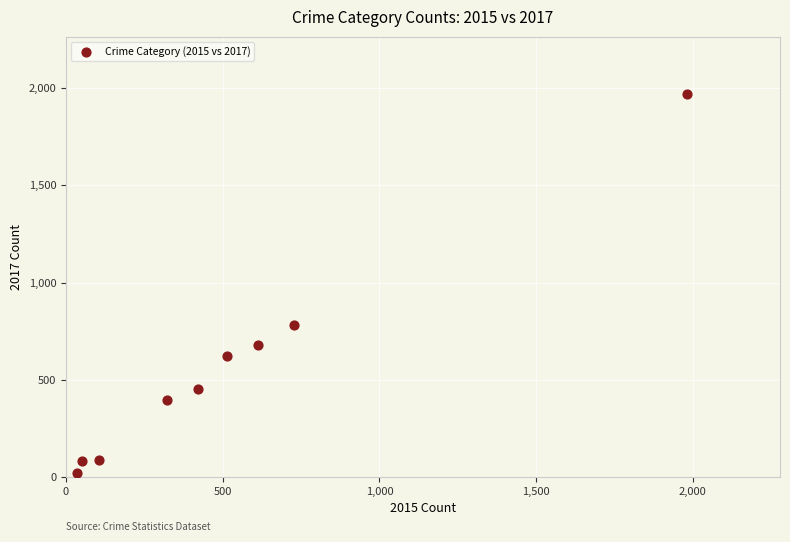

What is the range of Y values (max minus min)?

1945